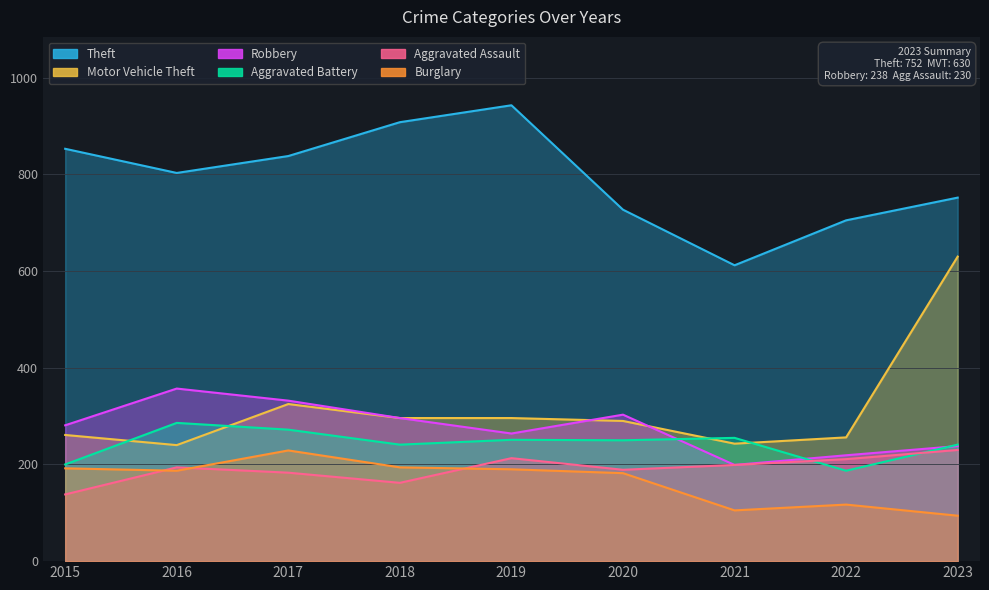

At which label does Theft first exceed 803?

2015